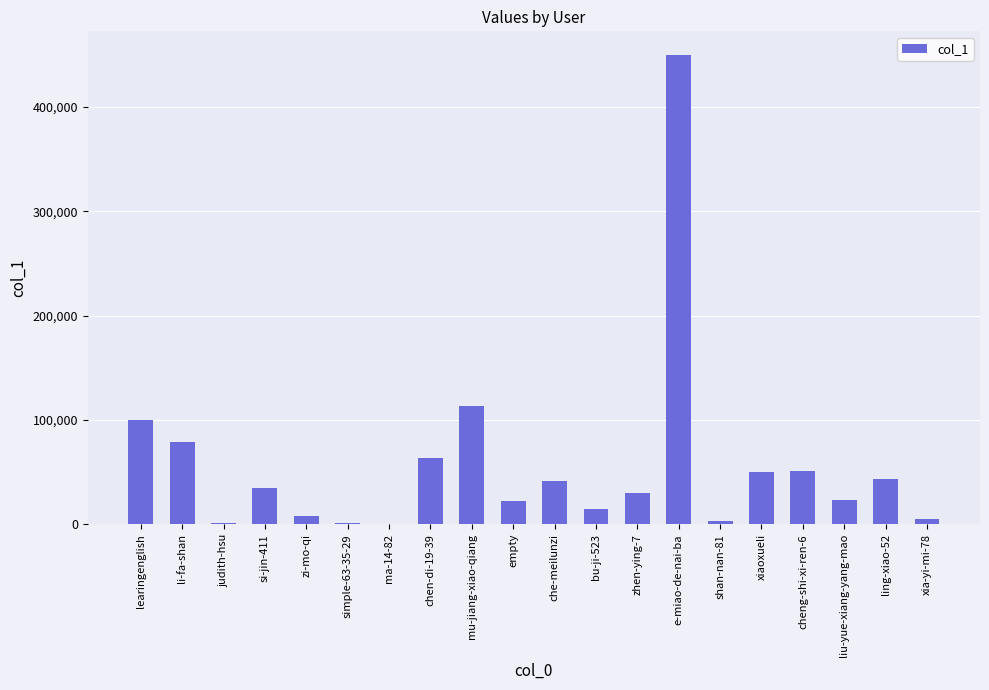

Is it true that the value at e-miao-de-nai-ba is 449756?

True